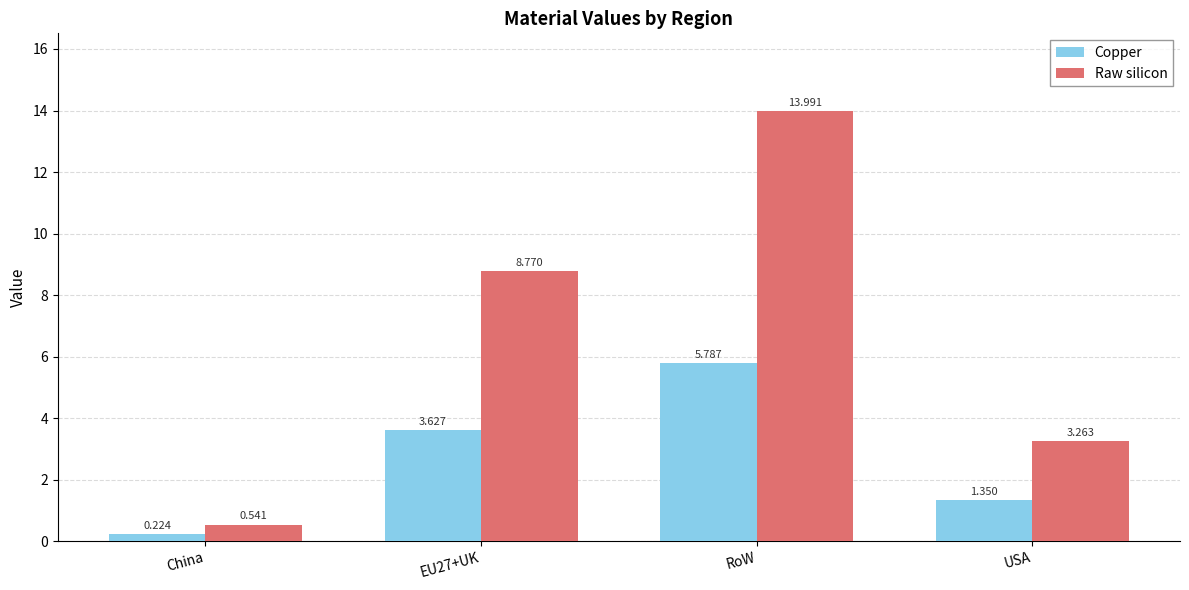

Which series changed the most between EU27+UK and RoW?

Raw silicon